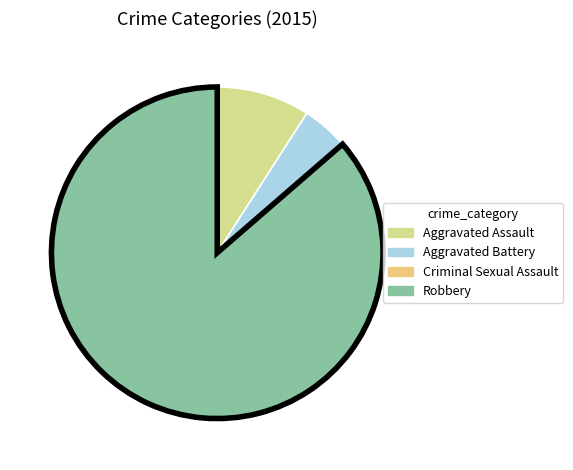

To the nearest percent, what is the average slice percentage?

25%